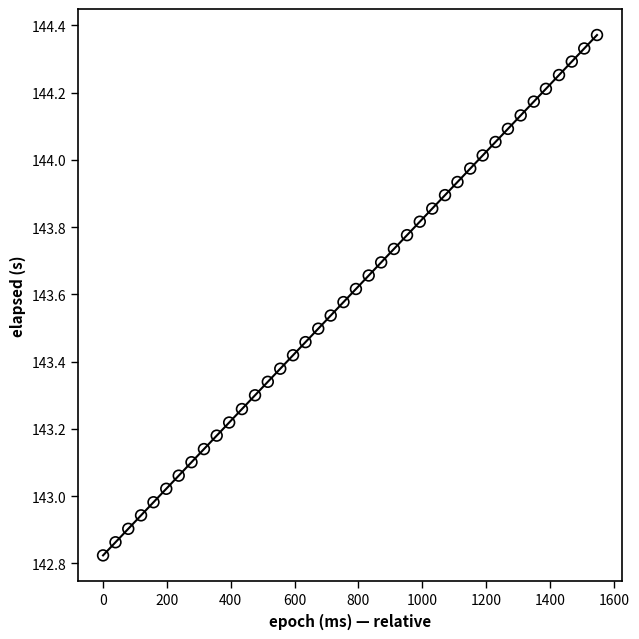

What is the range of Y values (max minus min)?

1.5